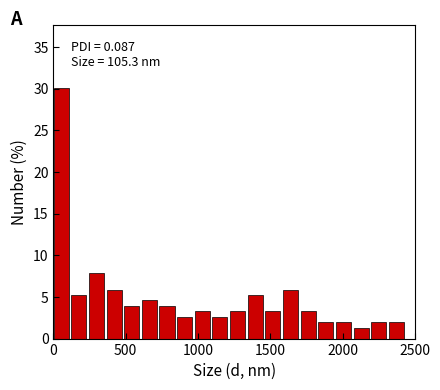

Read against the x-axis, roughly where is the centre of the tallest bar?

50